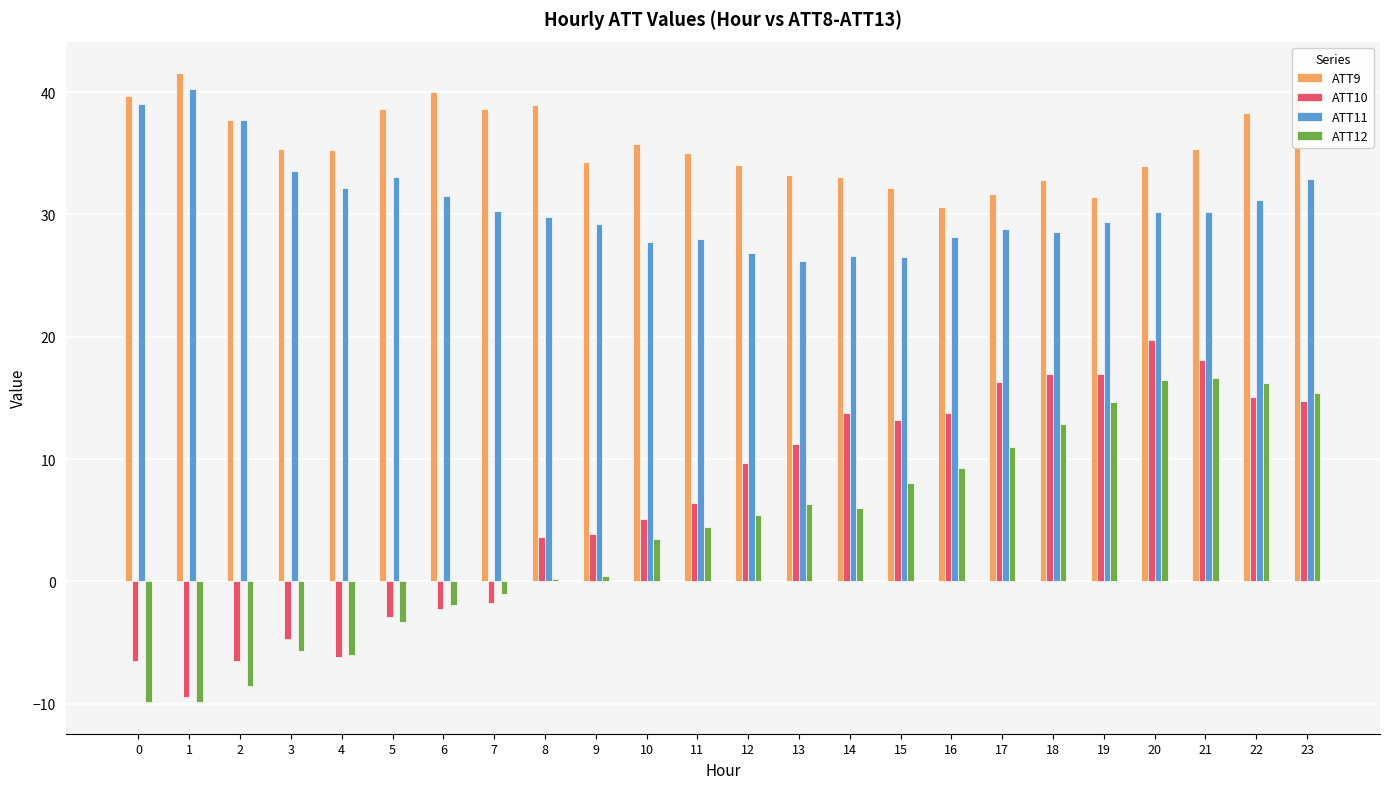

What is the sum of all ATT11 values?

737.8